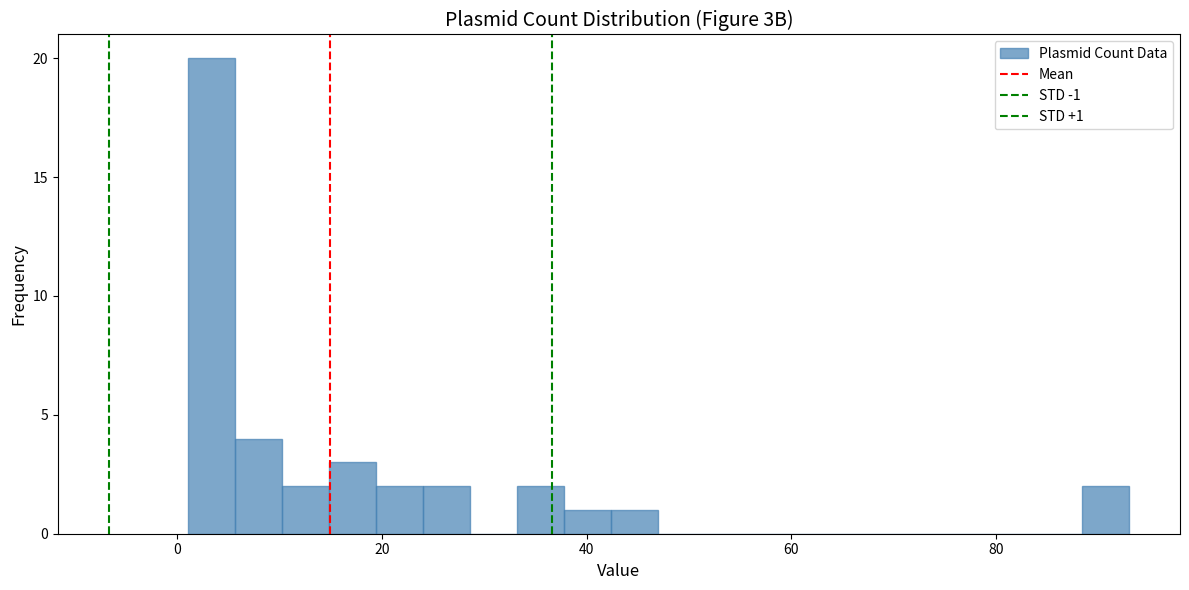

Read against the x-axis, roughly where is the centre of the tallest bar?

4